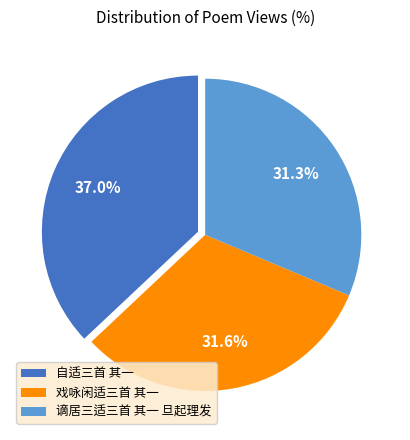

To the nearest percent, what is the combined percentage of 自适三首 其一 and 戏咏闲适三首 其一?

69%